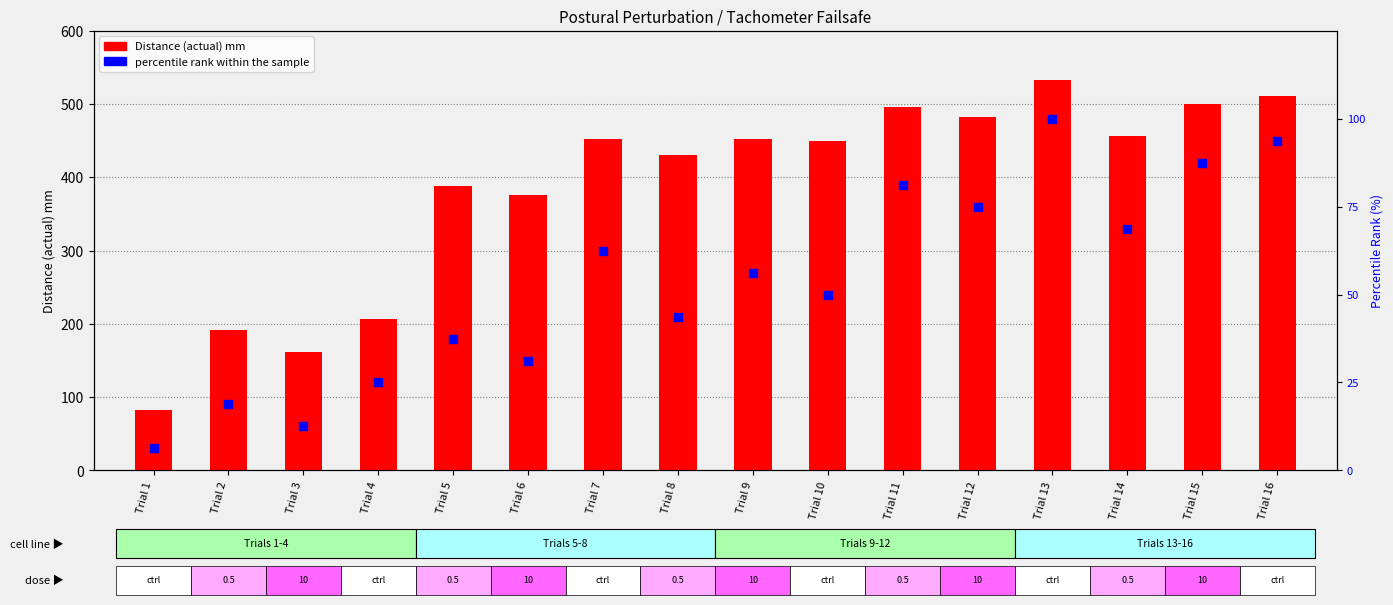

At which category is the sum across all series the highest?

Trial 13